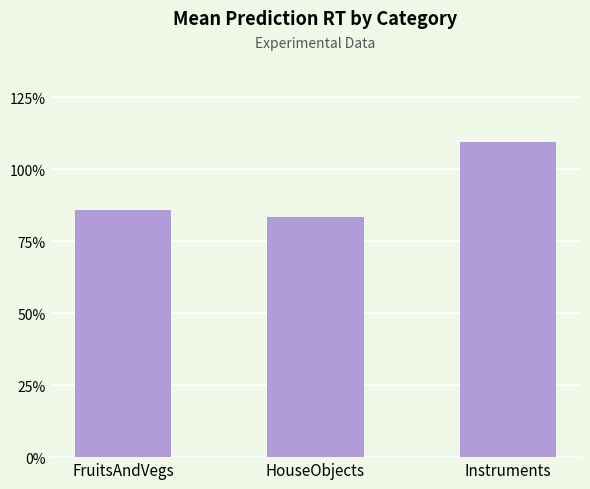

What position from the right is Instruments?

1